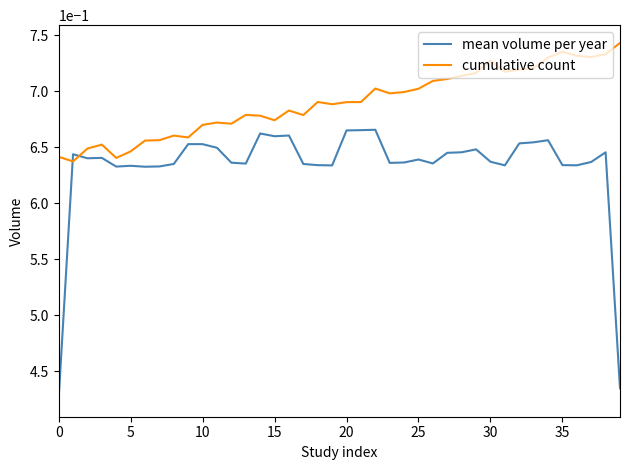

True or false: mean volume per year and cumulative count intersect in this chart.

True